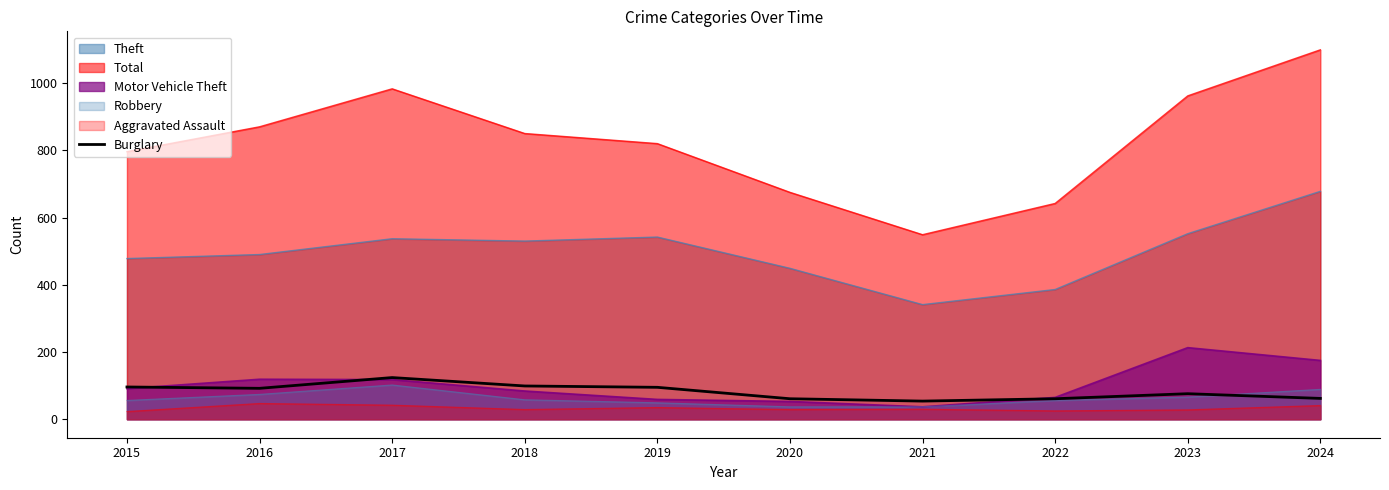

How many lines are shown in the chart?

6